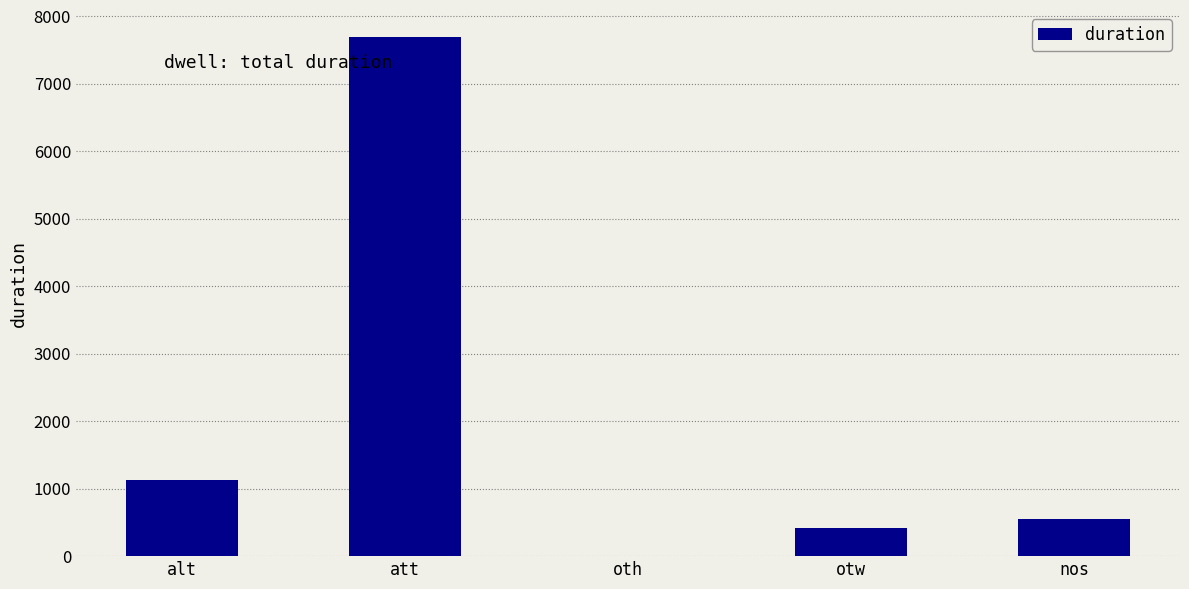

Reading right to left, what are all the values shown in this chart?

nos=551	otw=420	oth=0	att=7694	alt=1122